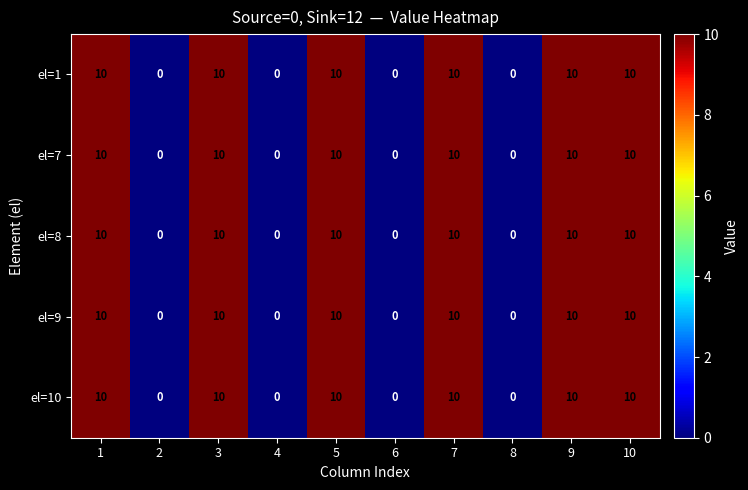

How many categories are shown in the chart?

10